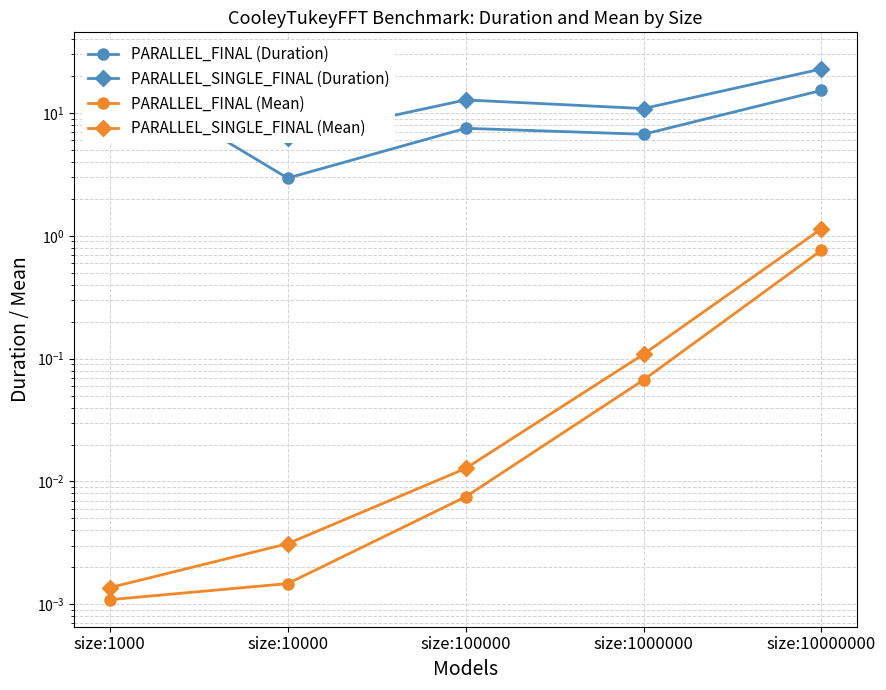

At which category is the sum across all series the highest?

size:1000